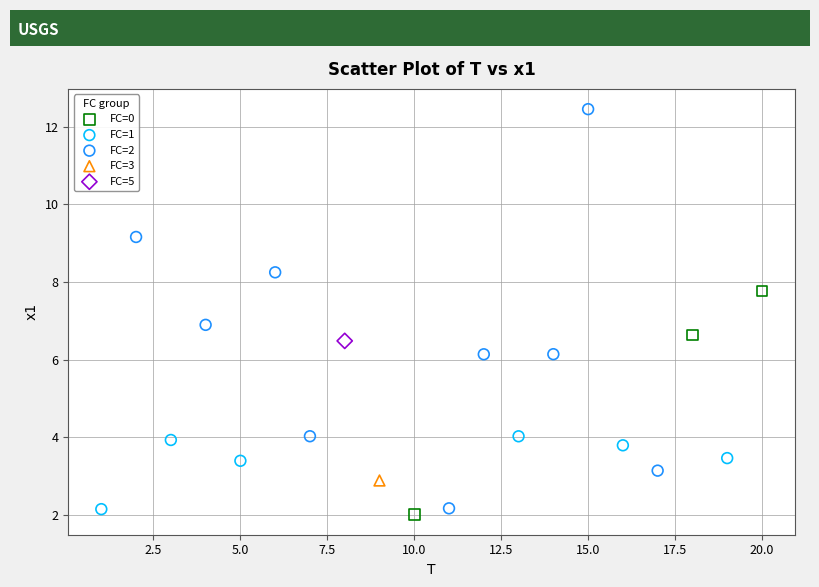

Which series reaches the maximum Y coordinate?

FC=2